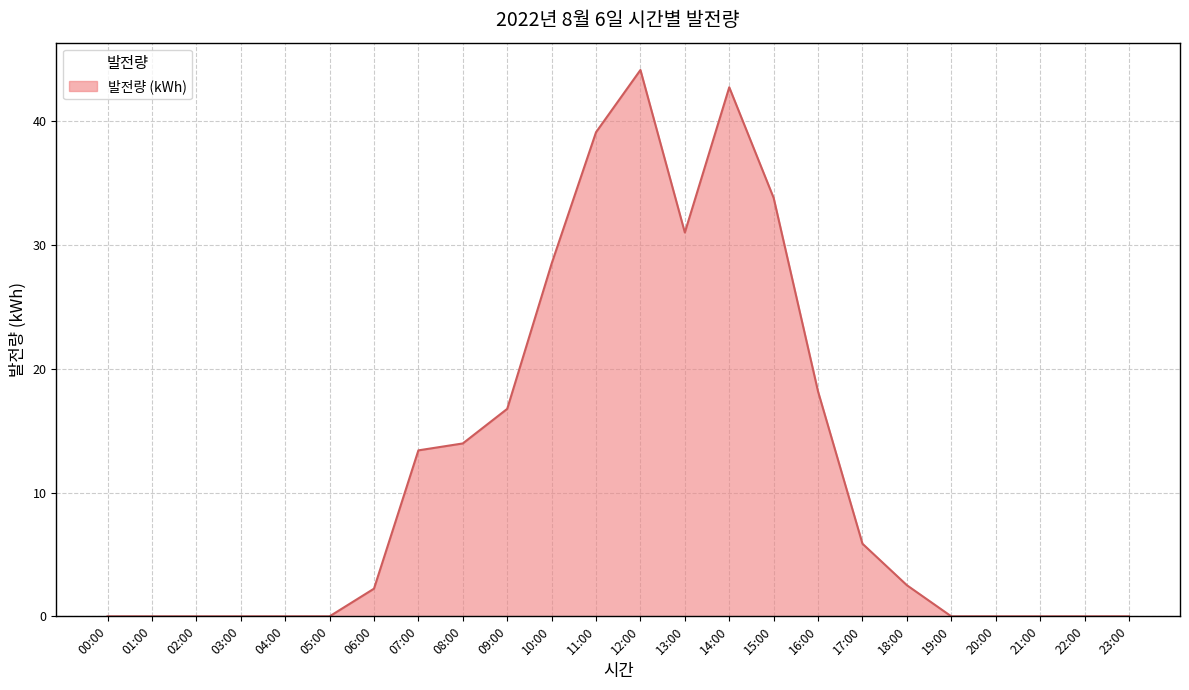

What is the maximum value shown in the chart?

44.2